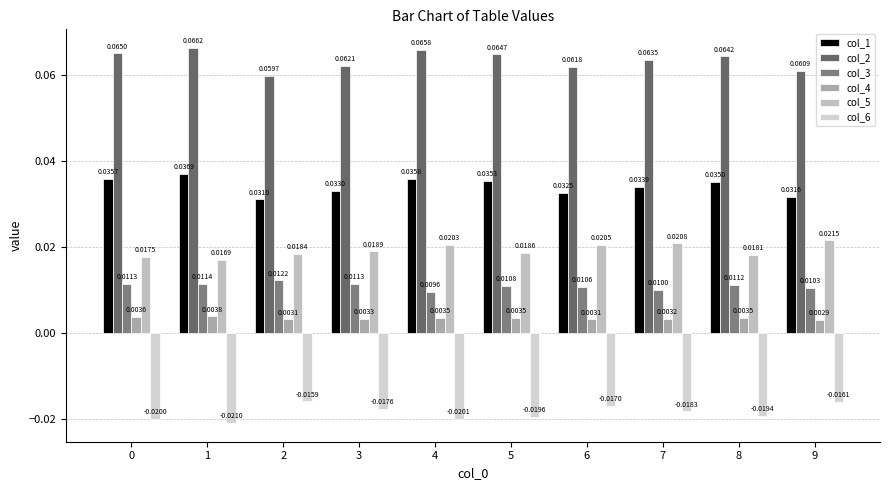

Are the bars horizontal?

No